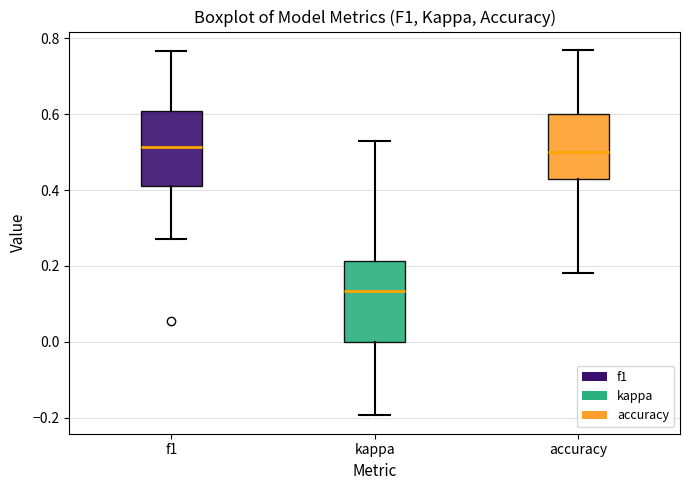

Reading left to right, read every box against the y-axis: the position of its median line, the range the box covers, and the ends of its whiskers. The values are not printed on the chart, so give them approximately, as read against the axis.

f1: median 0.52, box 0.42 to 0.60, whiskers 0.28 to 0.76
kappa: median 0.14, box 0.00 to 0.22, whiskers -0.20 to 0.54
accuracy: median 0.50, box 0.42 to 0.60, whiskers 0.18 to 0.76